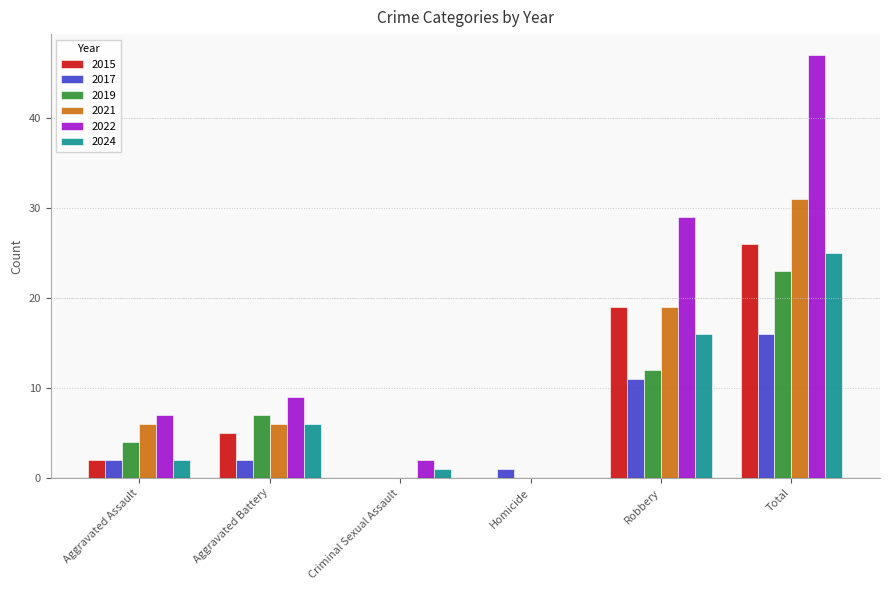

Which series changed the most between Homicide and Robbery?

2022